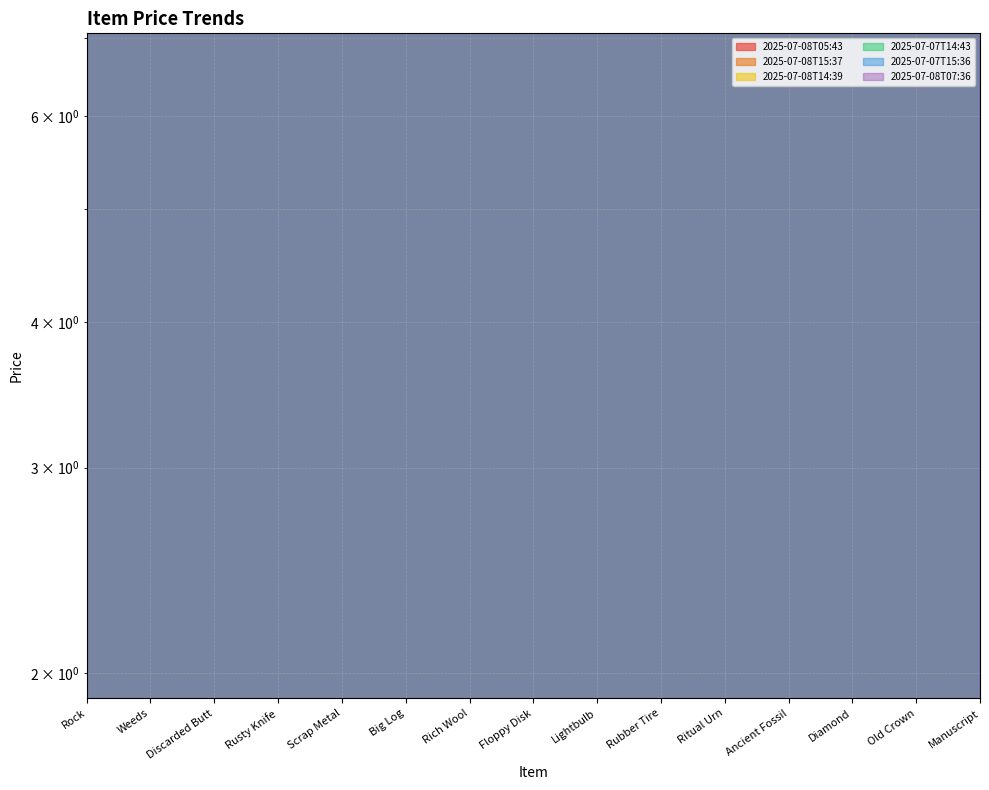

What is the value of the 2025-07-08T07:36 point at the 7th from the left?

1000